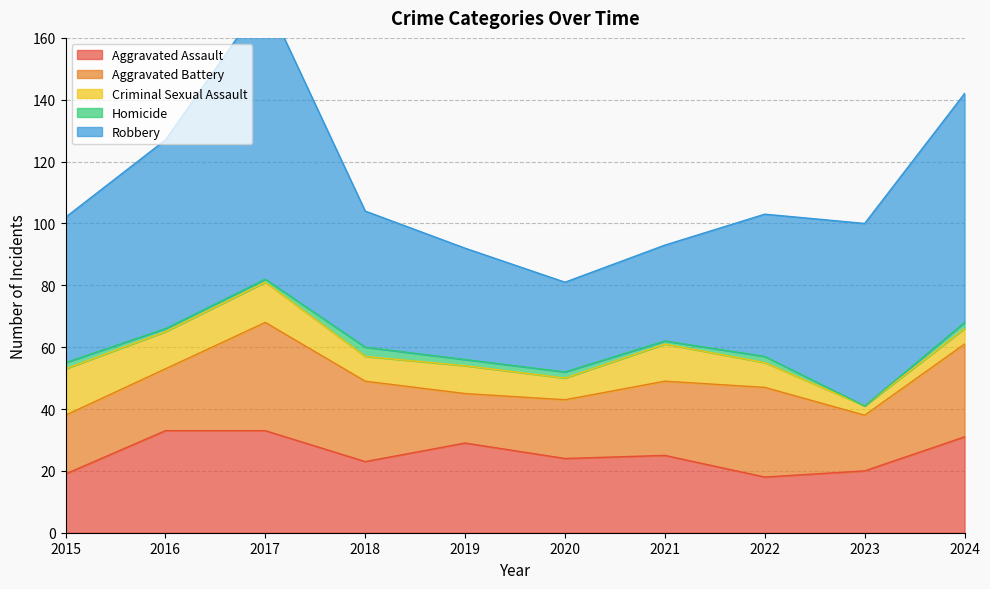

At which category does Criminal Sexual Assault reach its first local peak?

2017